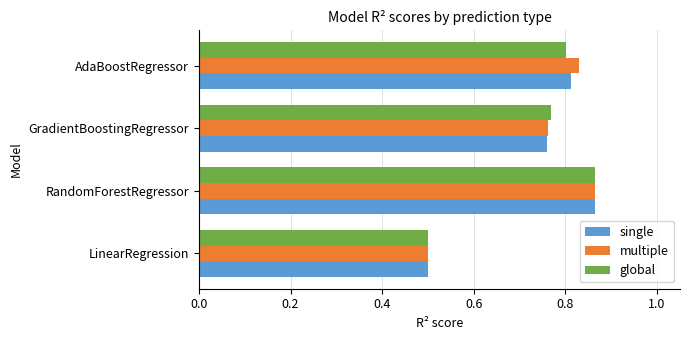

What are all the series names shown in the legend?

single, multiple, global